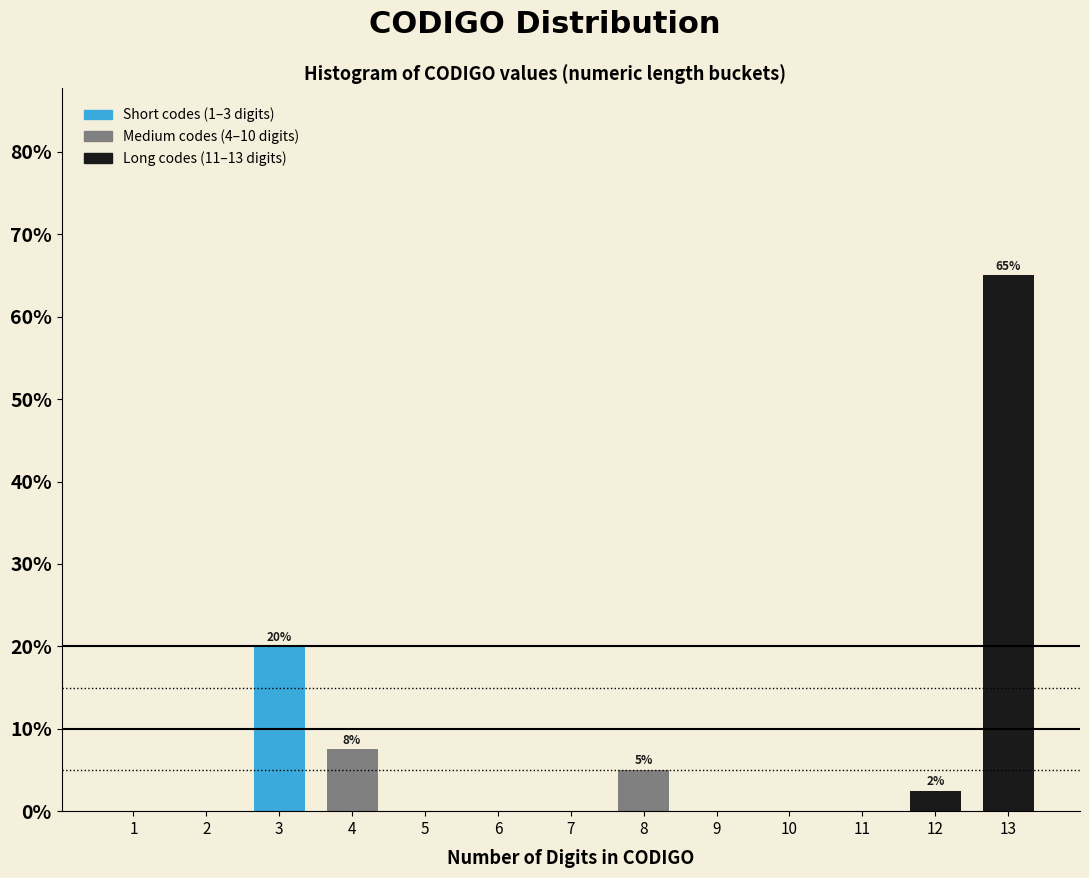

Reading right to left, list all the values displayed in this chart.

13=65.0	12=2.5	11=0.0	10=0.0	9=0.0	8=5.0	7=0.0	6=0.0	5=0.0	4=7.5	3=20.0	2=0.0	1=0.0